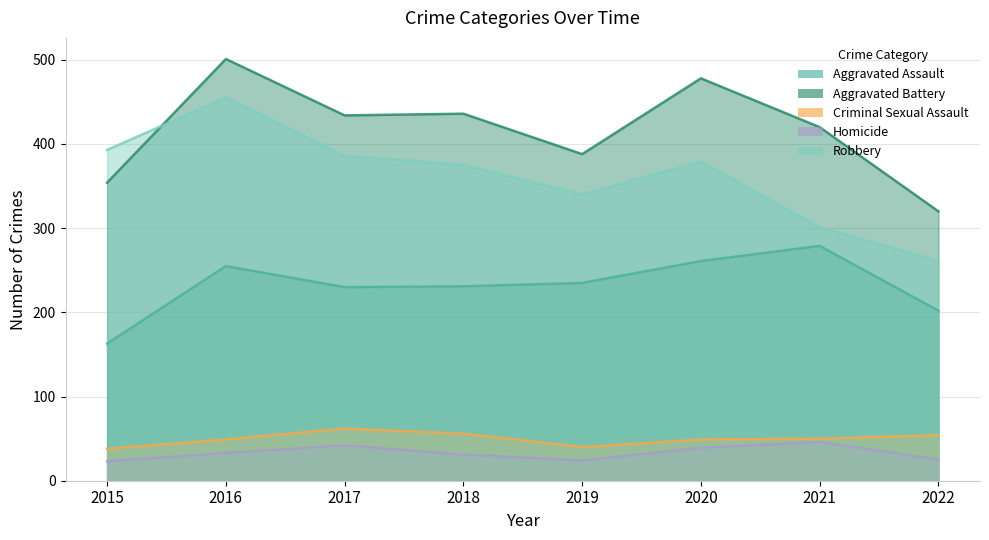

What is the sum of all Aggravated Assault values?

1856